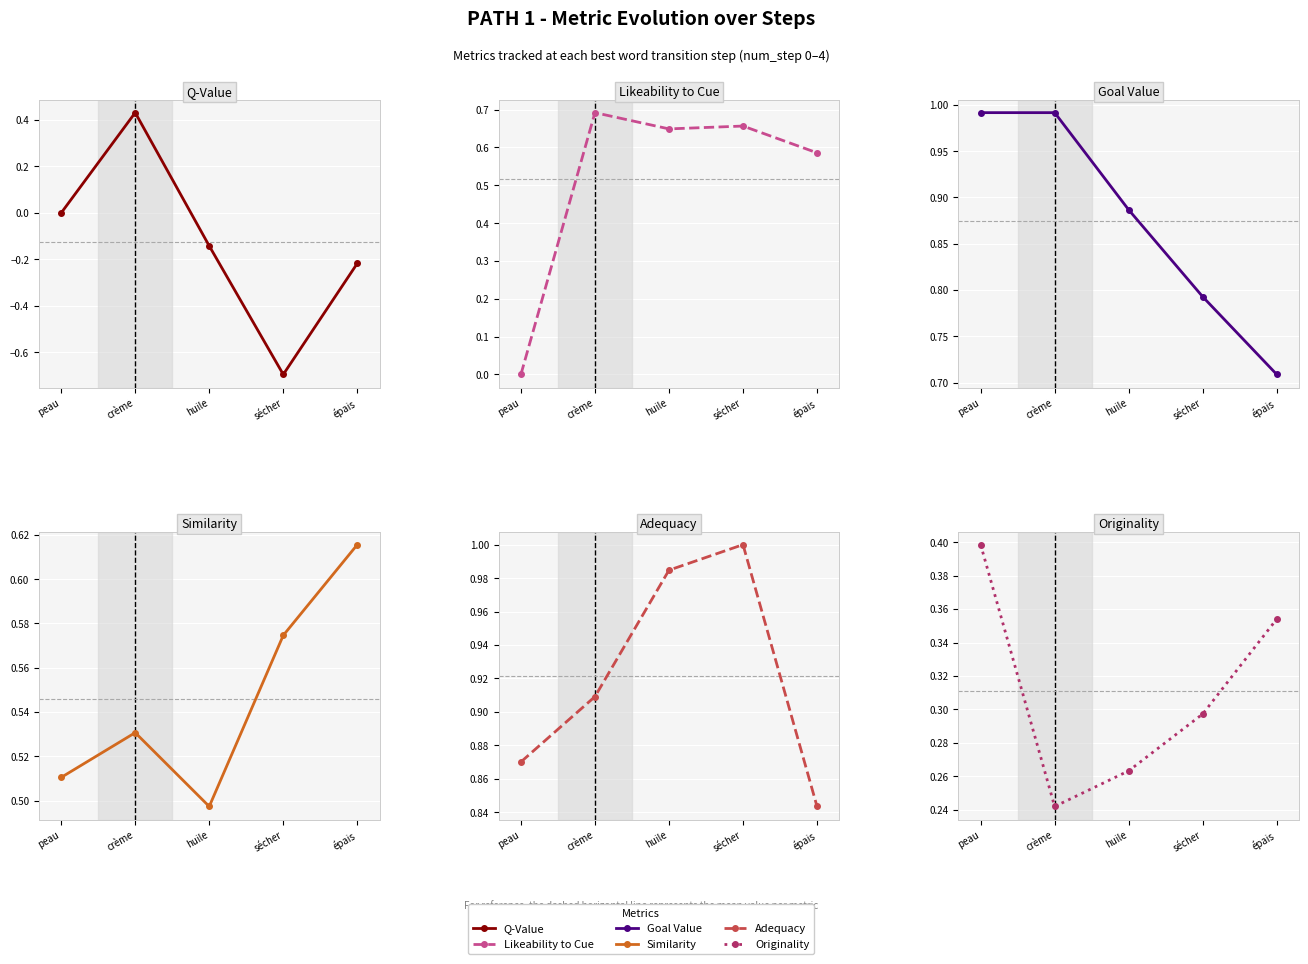

What is the maximum value shown in the chart?

1.0